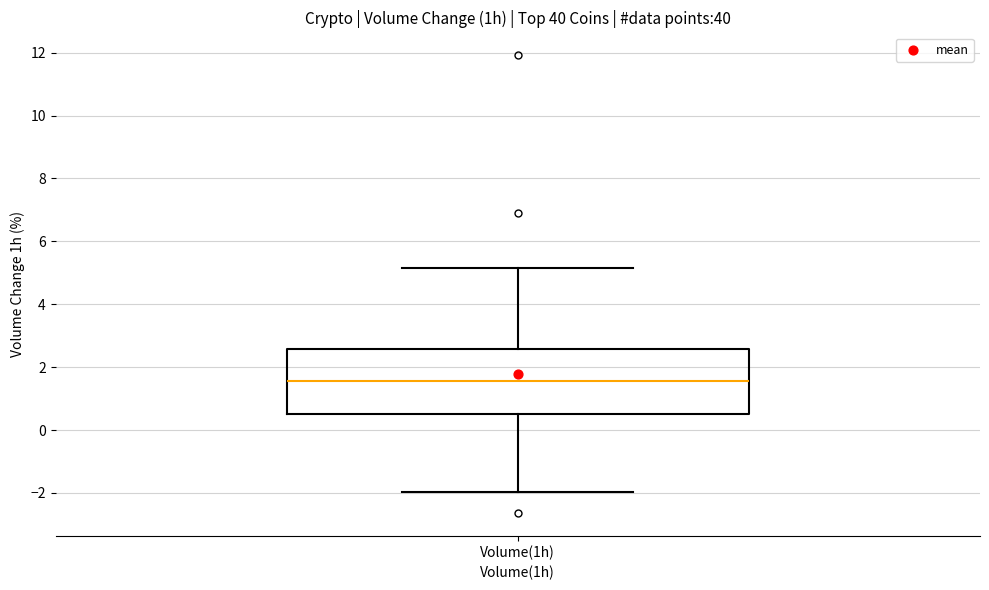

Transcribe this box plot: give where the median line is, the range the box spans, and where the two whiskers end, as read against the y-axis. The values are not printed on the chart, so give them approximately, as read against the axis.

median 1.6, box 0.6 to 2.6, whiskers -2.0 to 5.2